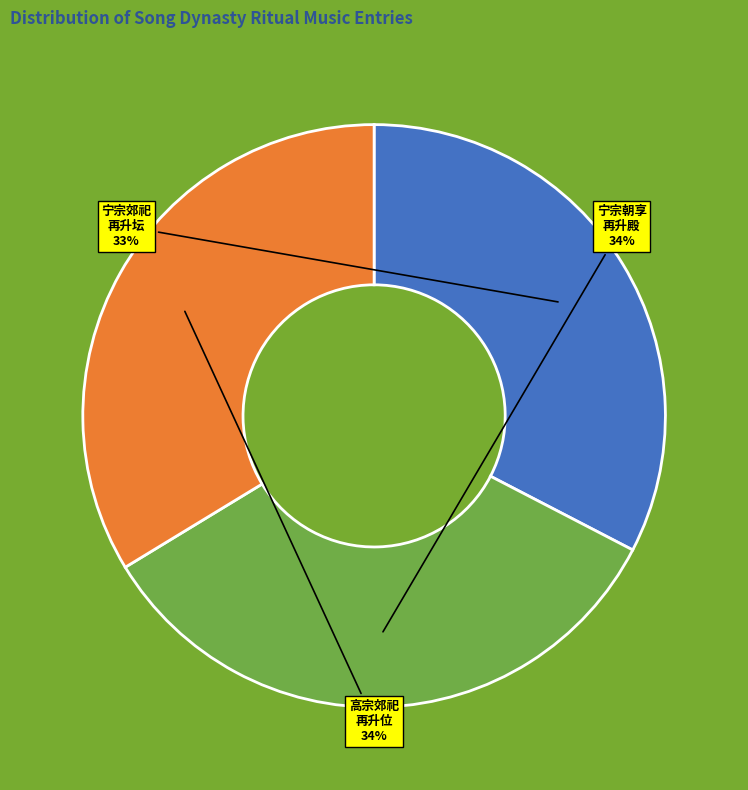

Is there any slice that represents more than half of the pie?

No